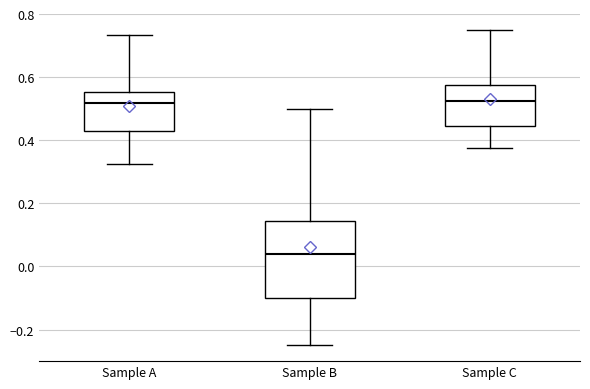

Where does the median line of the box for Sample C sit on the y-axis? The values are not printed on the chart, so give them approximately, as read against the axis.

0.52